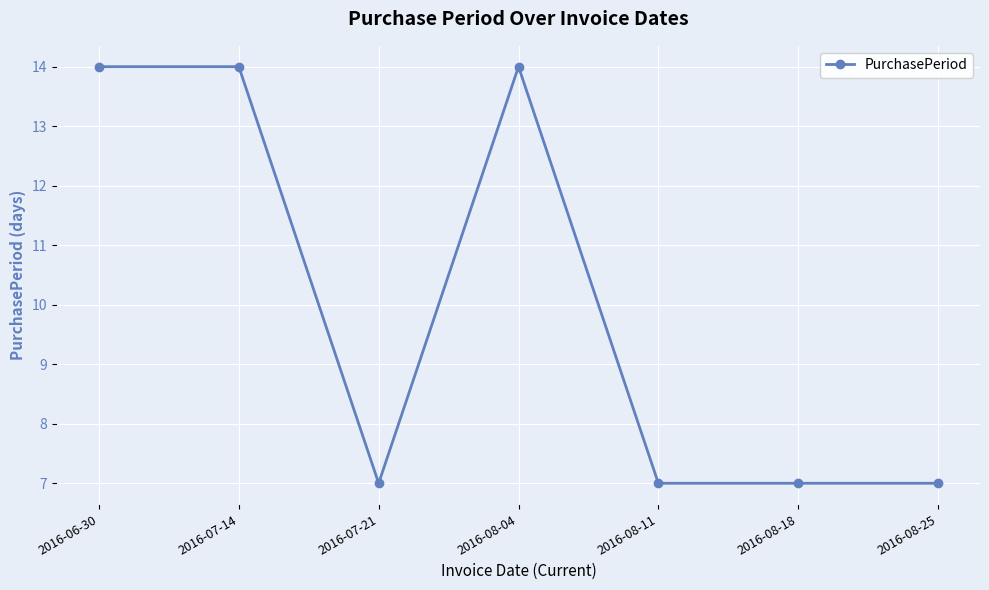

What is the smallest value displayed?

7